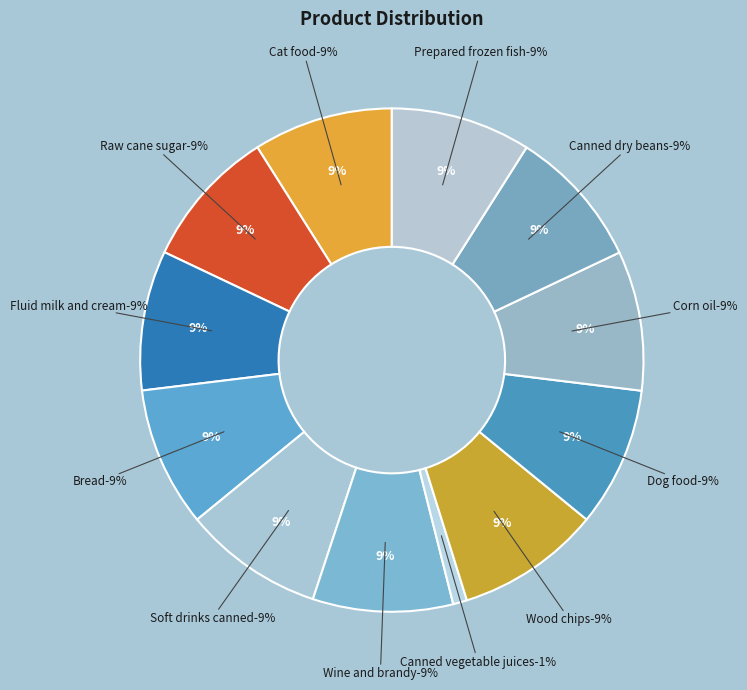

Does Soft drinks canned represent more than half of the total?

No